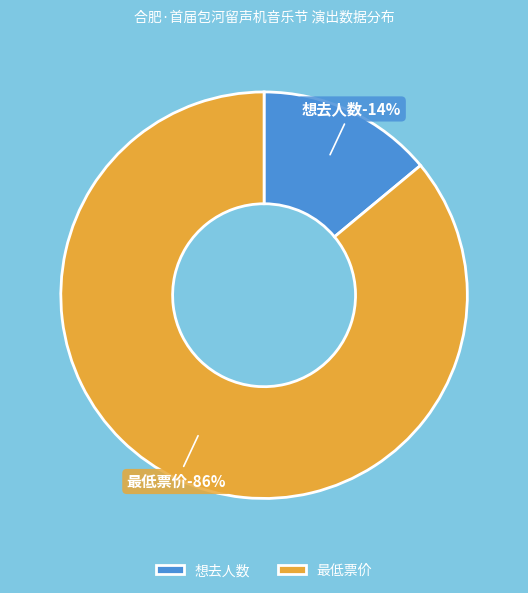

To the nearest percent, what is the difference between the 最低票价 (80) and 想去人数 (13) slice percentages?

72%